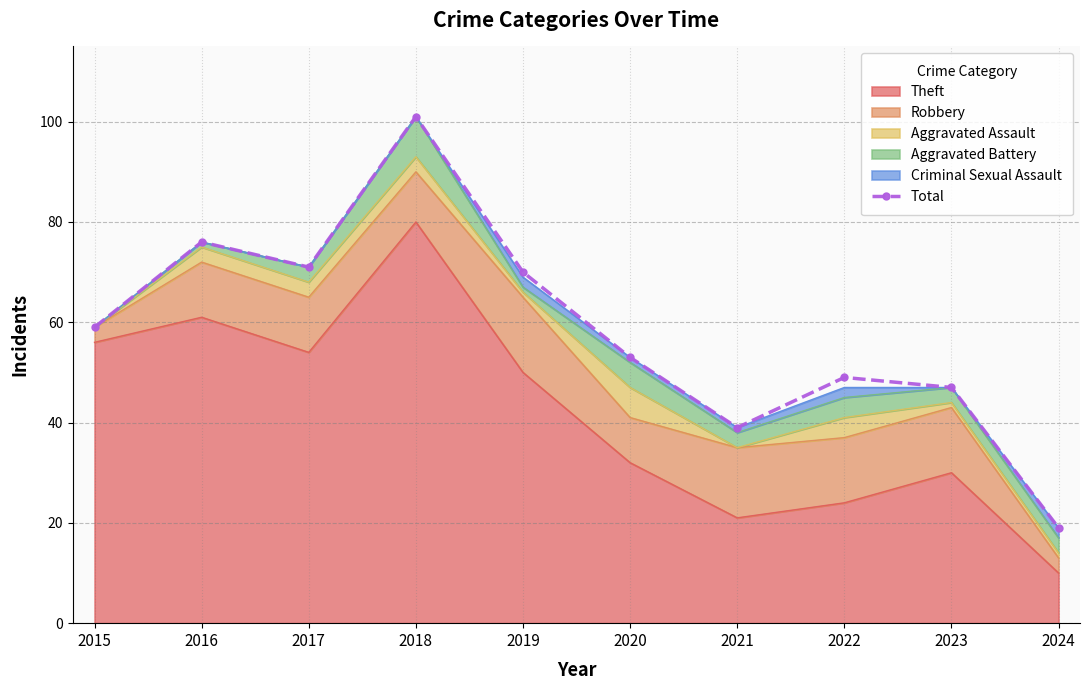

Is it true that the value at 2024 is 29?

False